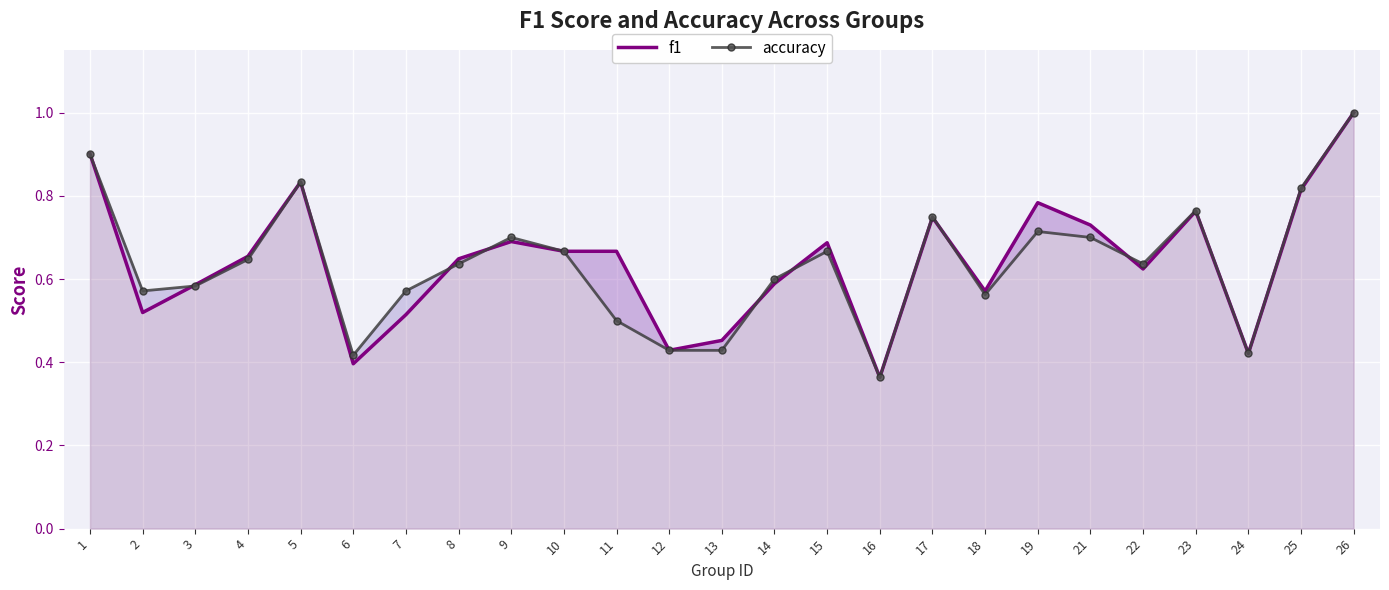

Rank the series by their average value, from lowest to highest.

accuracy, f1